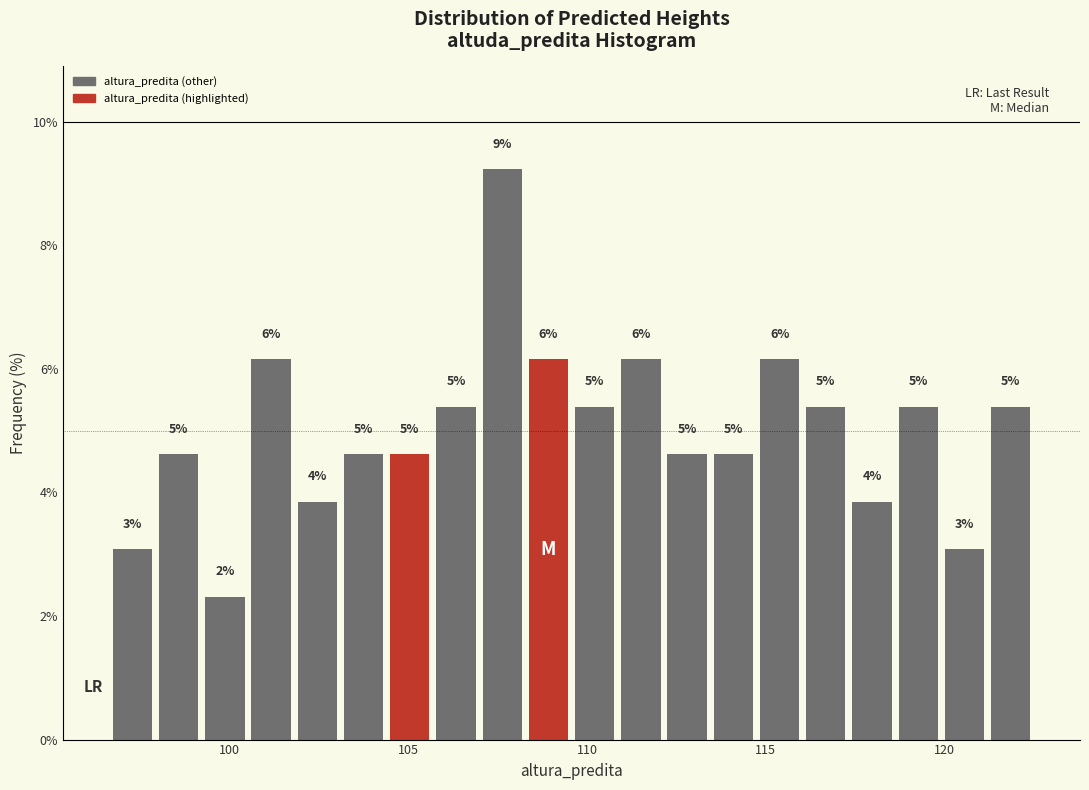

Read against the x-axis, roughly where is the centre of the tallest bar?

107.5